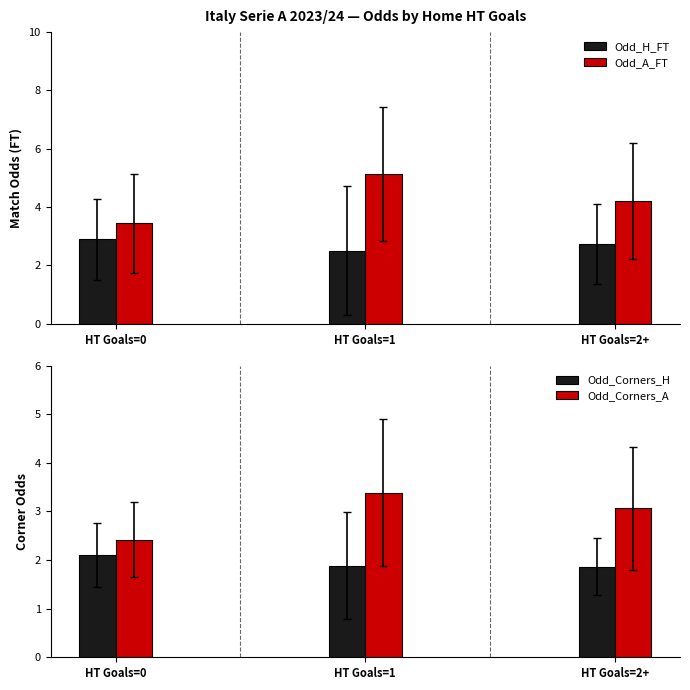

What are all the series names shown in the legend?

Odd_H_FT, Odd_A_FT, Odd_Corners_H, Odd_Corners_A